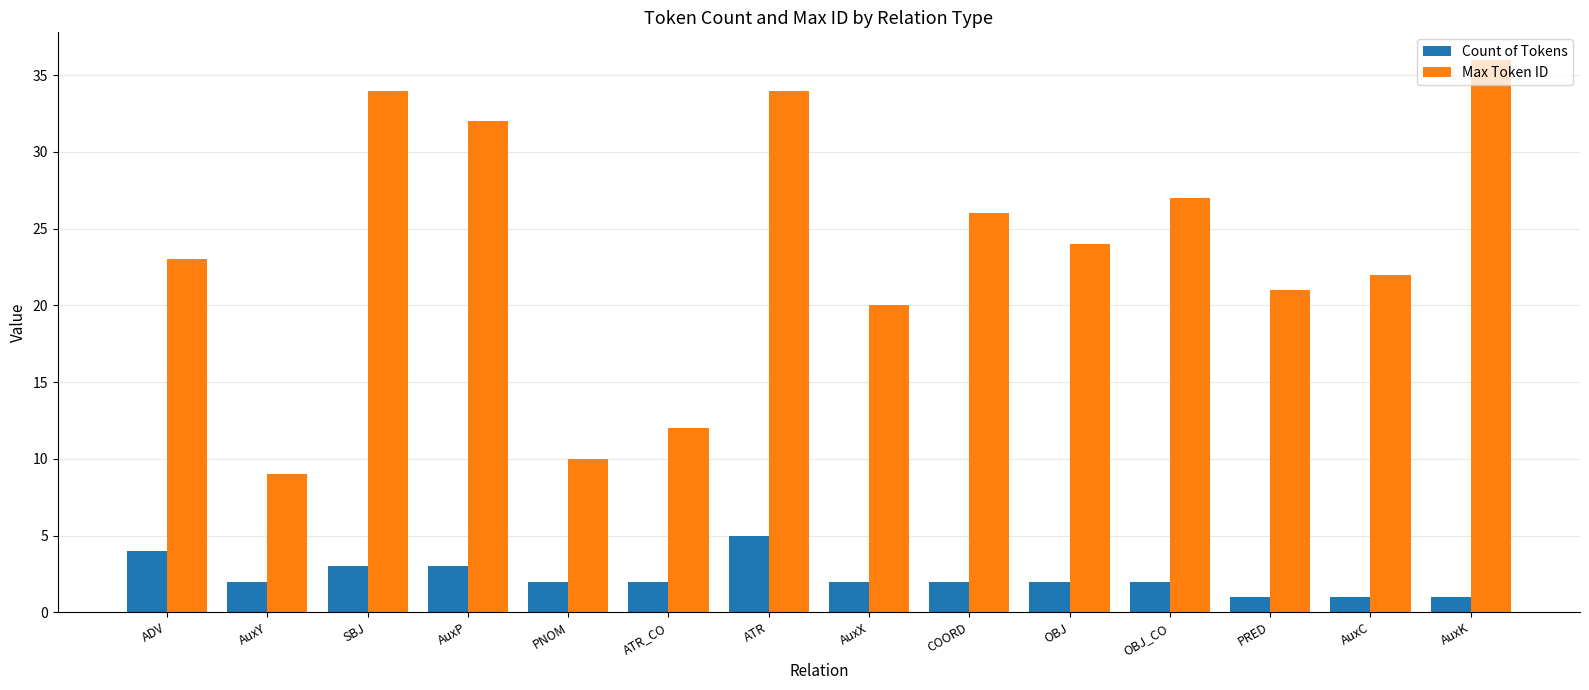

Count the number of data series in this chart.

2